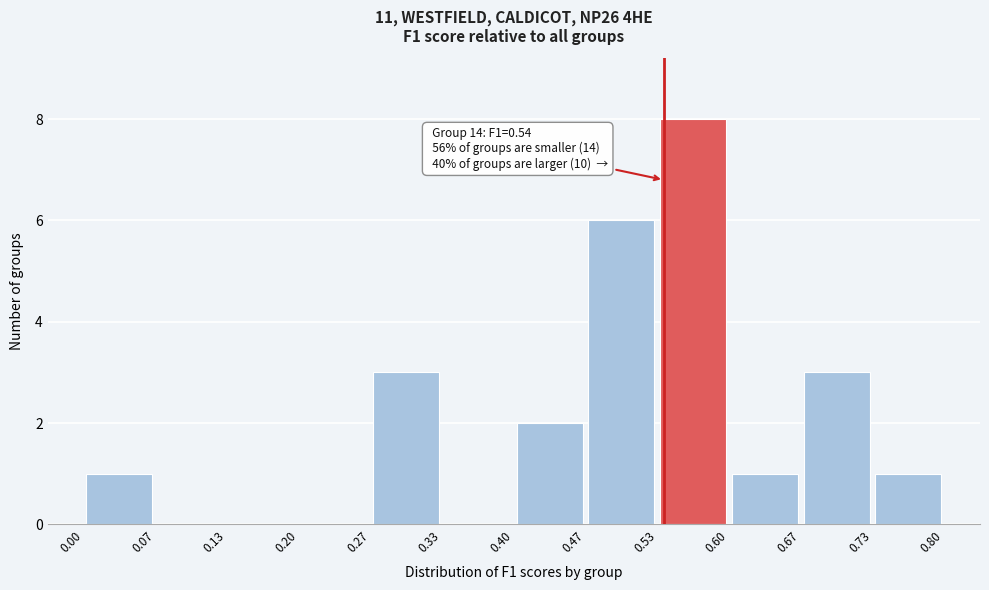

Over which range of the x-axis is the bar tallest?

0.53 to 0.60